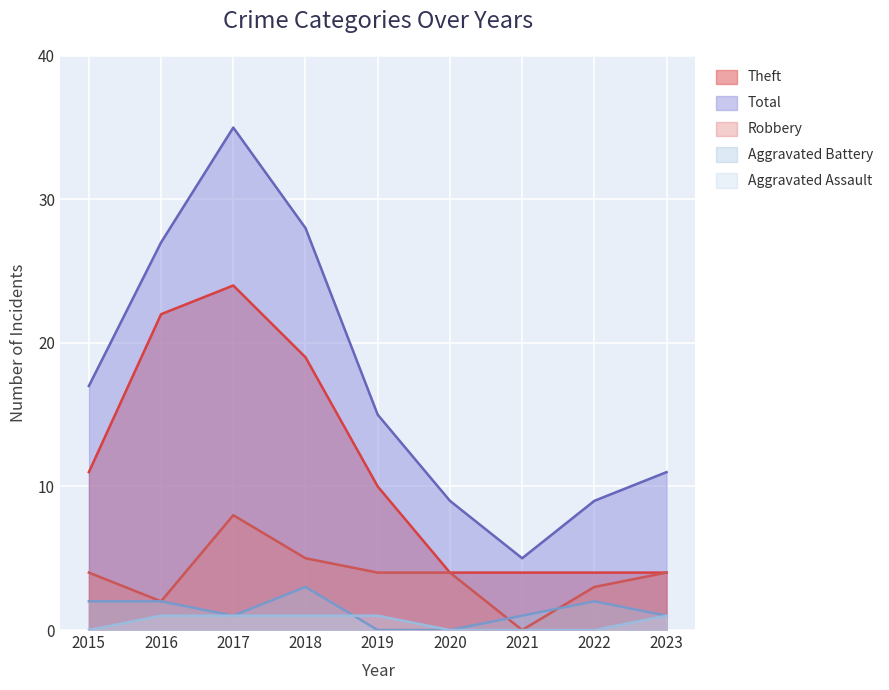

Reading left to right, what are all the values shown in this chart?

Robbery: 2015=4	2016=2	2017=8	2018=5	2019=4	2020=4	2021=0	2022=3	2023=4
Theft: 2015=11	2016=22	2017=24	2018=19	2019=10	2020=4	2021=4	2022=4	2023=4
Aggravated Battery: 2015=2	2016=2	2017=1	2018=3	2019=0	2020=0	2021=1	2022=2	2023=1
Aggravated Assault: 2015=0	2016=1	2017=1	2018=1	2019=1	2020=0	2021=0	2022=0	2023=1
Total: 2015=17	2016=27	2017=35	2018=28	2019=15	2020=9	2021=5	2022=9	2023=11